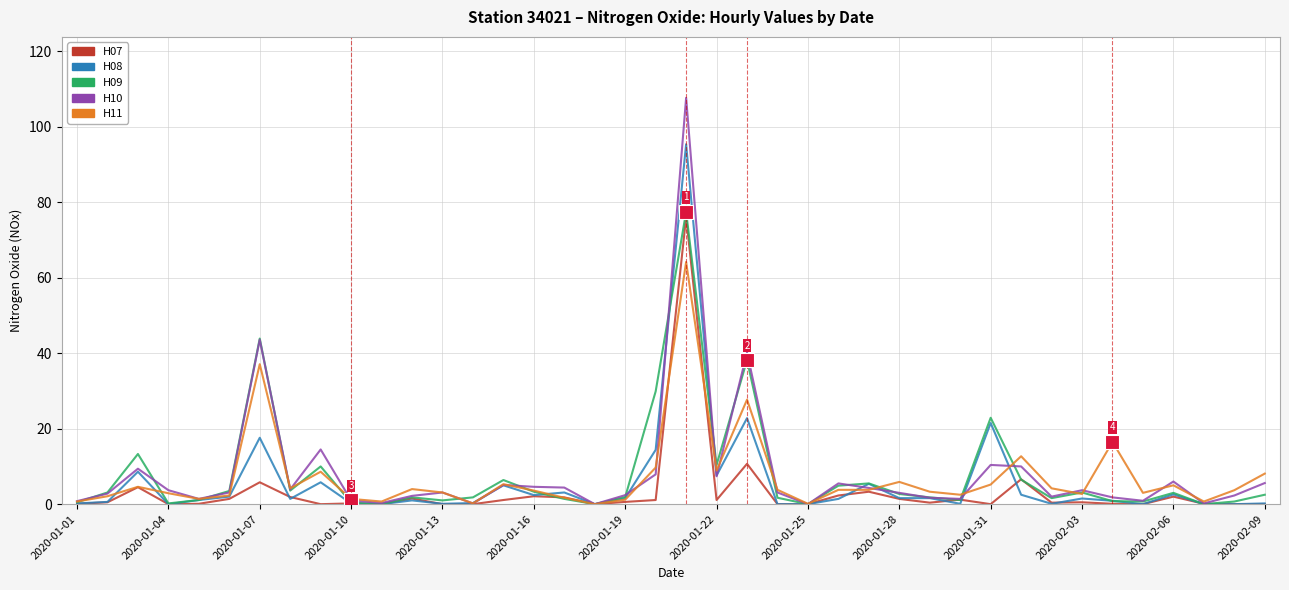

Which series has the largest range (max minus min)?

H10